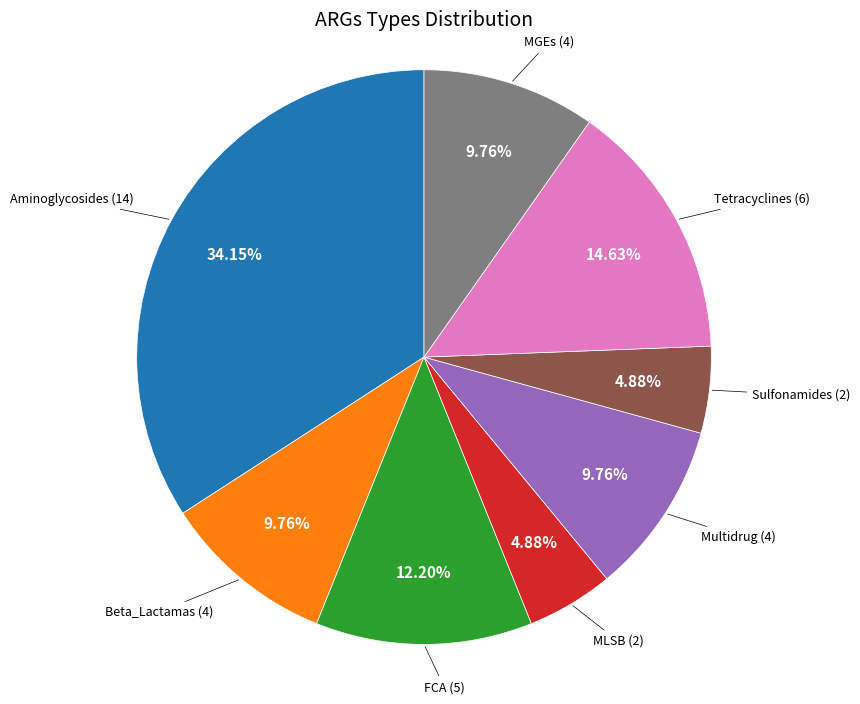

Is there any slice that represents more than half of the pie?

No